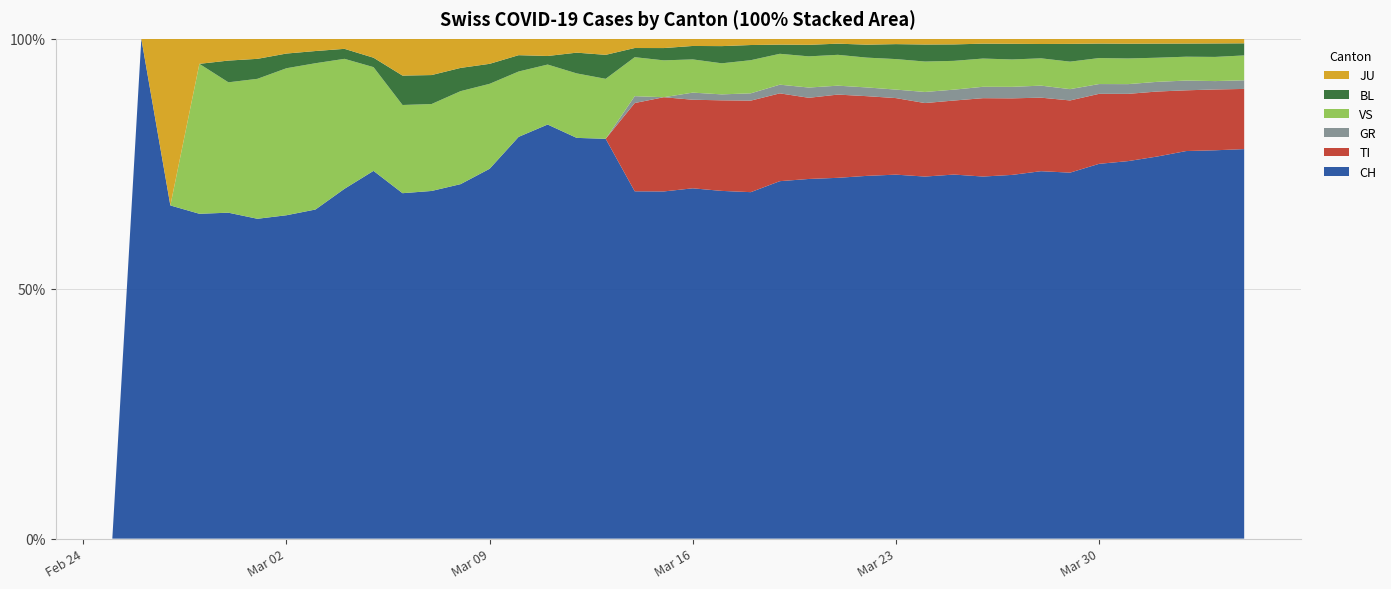

Reading left to right, extract all data points from this chart.

CH: 0=0	1=1	2=2	3=13	4=15	5=16	6=22	7=27	8=35	9=39	10=47	11=48	12=61	13=74	14=123	15=145	16=174	17=200	18=303	19=339	20=443	21=526	22=617	23=741	24=842	25=971	26=1120	27=1241	28=1404	29=1505	30=1654	31=1834	32=1924	33=2038	34=2222	35=2251	36=2328	37=2387	38=2363	39=2349
GR: 0=0	1=0	2=0	3=0	4=0	5=0	6=0	7=0	8=0	9=0	10=0	11=0	12=0	13=0	14=0	15=0	16=0	17=0	18=6	19=0	20=9	21=9	22=13	23=18	24=24	25=24	26=27	27=29	28=43	29=45	30=52	31=58	32=63	33=63	34=58	35=58	36=59	37=60	38=51	39=52
TI: 0=0	1=0	2=0	3=0	4=0	5=0	6=0	7=0	8=0	9=0	10=0	11=0	12=0	13=0	14=0	15=0	16=0	17=0	18=77	19=92	20=112	21=137	22=163	23=182	24=190	25=224	26=246	27=261	28=285	29=306	30=358	31=386	32=385	33=402	34=415	35=401	36=396	37=374	38=370	39=363
JU: 0=0	1=0	2=1	3=1	4=1	5=1	6=1	7=1	8=1	9=2	10=5	11=5	12=5	13=5	14=5	15=6	16=6	17=8	18=8	19=9	20=9	21=11	22=11	23=12	24=14	25=13	26=18	27=18	28=22	29=23	30=22	31=25	32=27	33=28	34=28	35=29	36=29	37=29	38=28	39=27
VS: 0=0	1=0	2=0	3=6	4=6	5=7	6=10	7=12	8=13	9=11	10=12	11=12	12=16	13=17	14=20	15=21	16=28	17=30	18=34	19=36	20=42	21=47	22=59	23=64	24=73	25=83	26=92	27=104	28=118	29=119	30=129	31=138	32=143	33=153	34=154	35=153	36=147	37=147	38=147	39=150
BL: 0=0	1=0	2=0	3=0	4=1	5=1	6=1	7=1	8=1	9=1	10=4	11=4	12=4	13=4	14=5	15=3	16=9	17=12	18=8	19=12	20=17	21=26	22=27	23=19	24=27	25=30	26=40	27=51	28=66	29=68	30=68	31=79	32=75	33=99	34=86	35=88	36=86	37=81	38=82	39=73